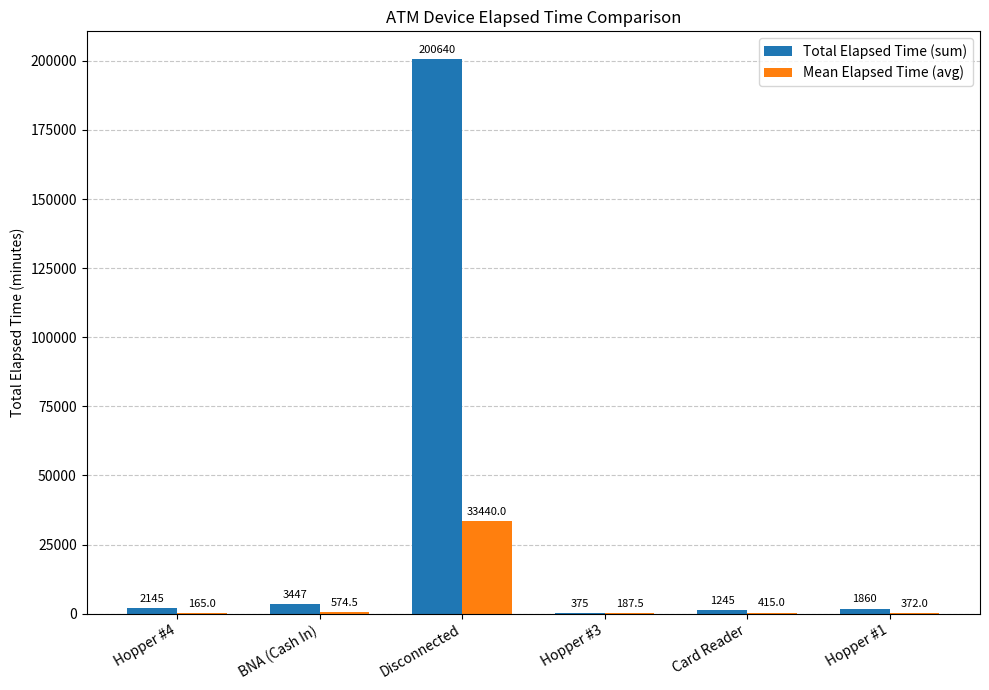

Are the bars grouped side by side (vs. stacked)?

Yes